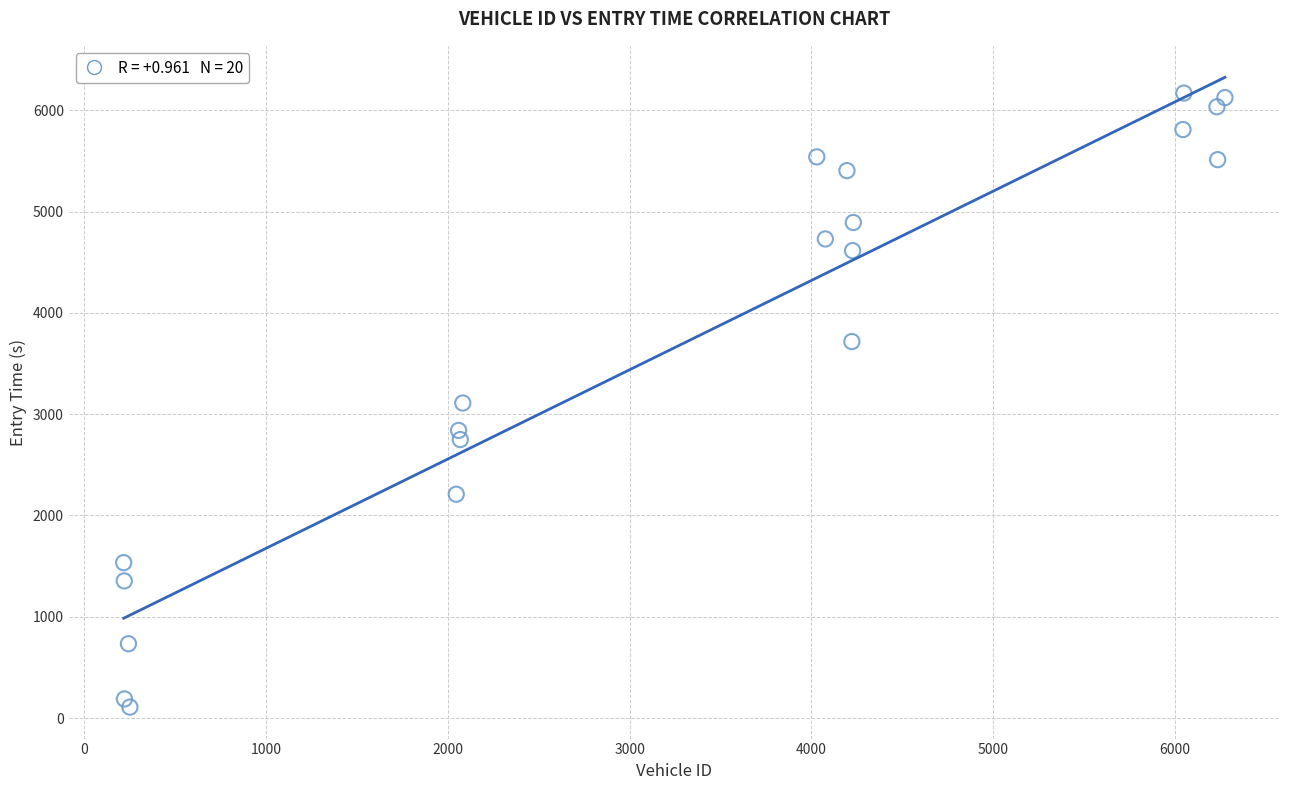

What is the range of X values (max minus min)?

6060.0